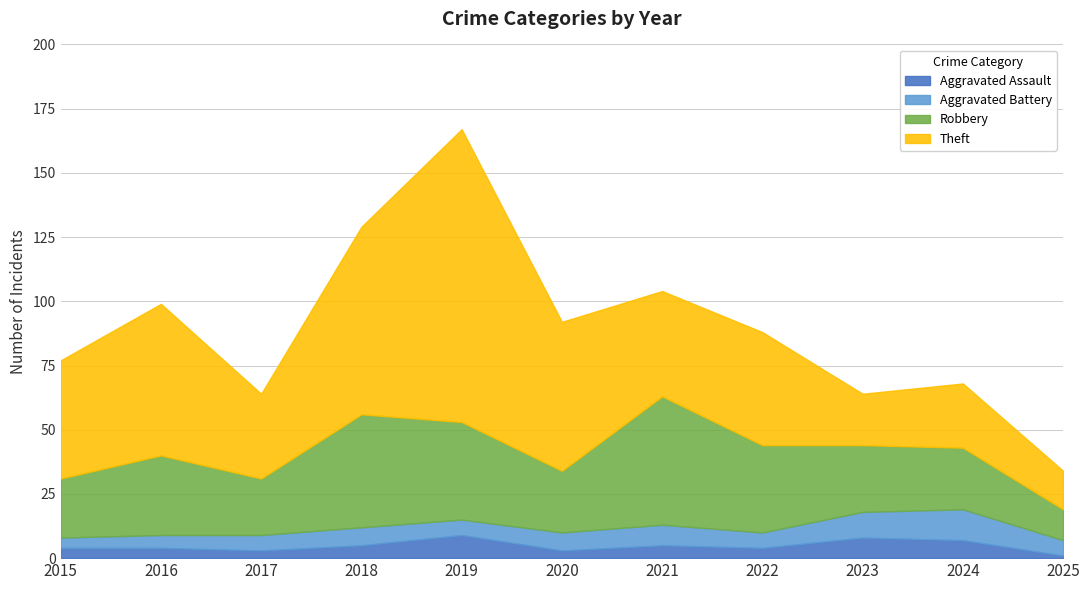

What is the value of the Aggravated Assault point at the 1st from the left?

4